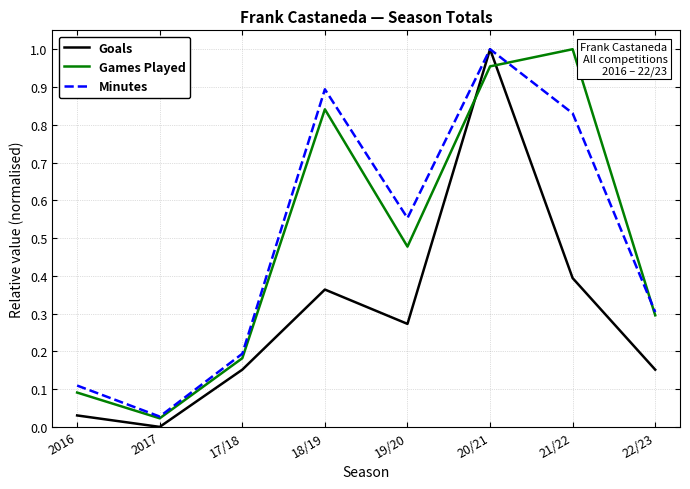

Where do Games Played and Goals first cross each other?

19/20 and 20/21